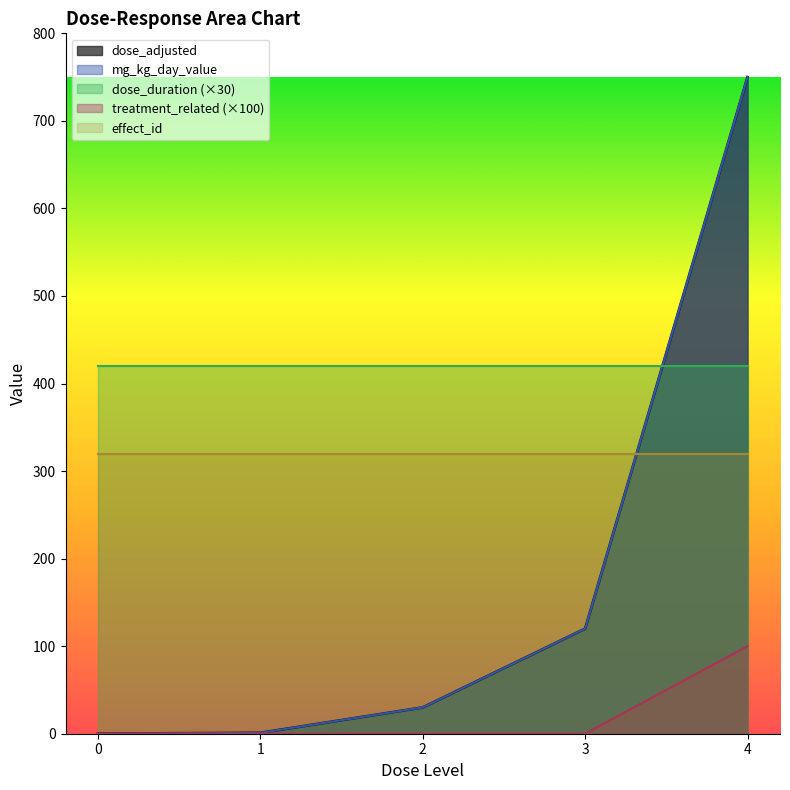

What is the sum of the dose_adjusted values at 3 and 2?

150